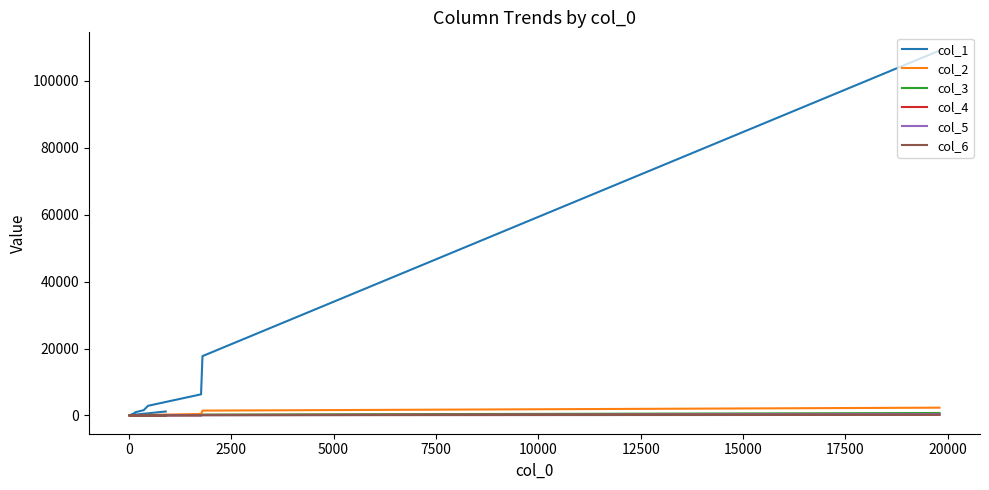

True or false: col_1 and col_6 intersect in this chart.

False